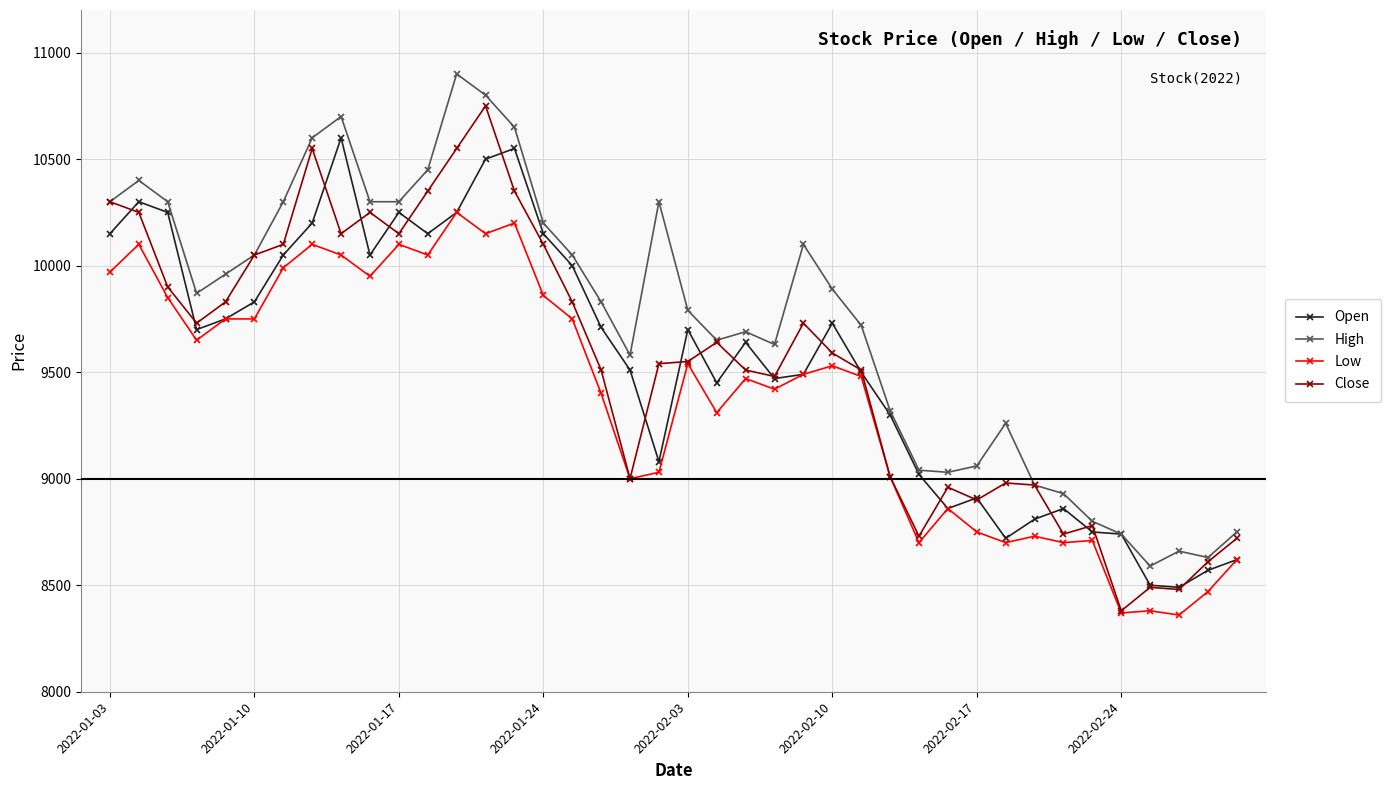

True or false: High has more than 0 points higher than both neighbors.

True